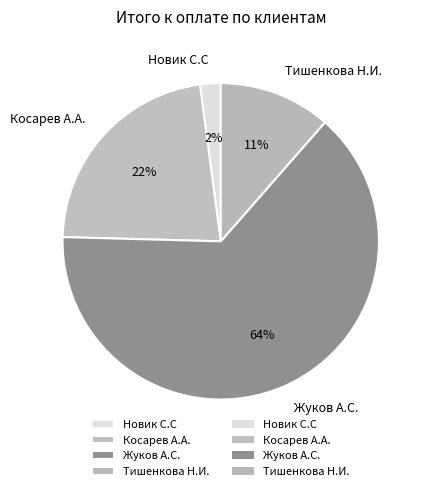

To the nearest percent, what percentage of the pie is Тишенкова Н.И.?

11%